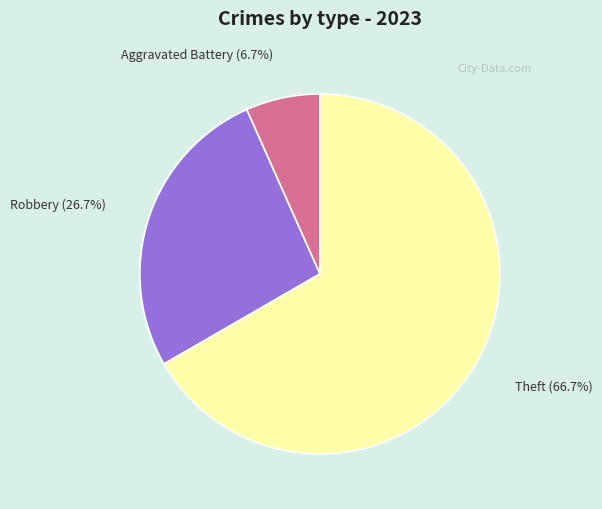

How many segments does this pie chart have?

3